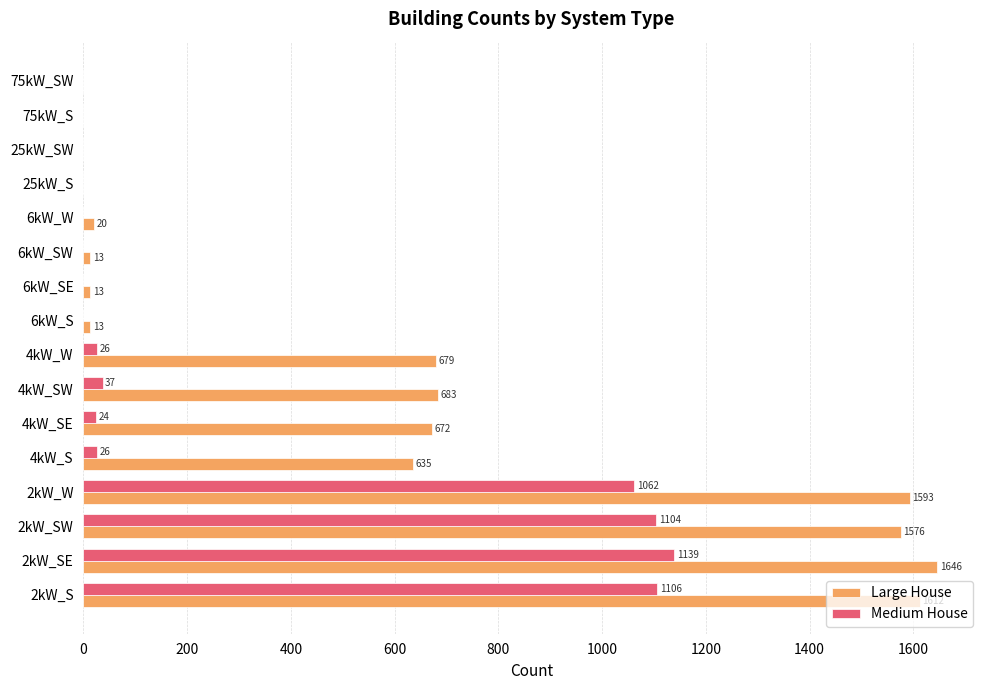

Which series changed the most between 4kW_SW and 25kW_SW?

Large House